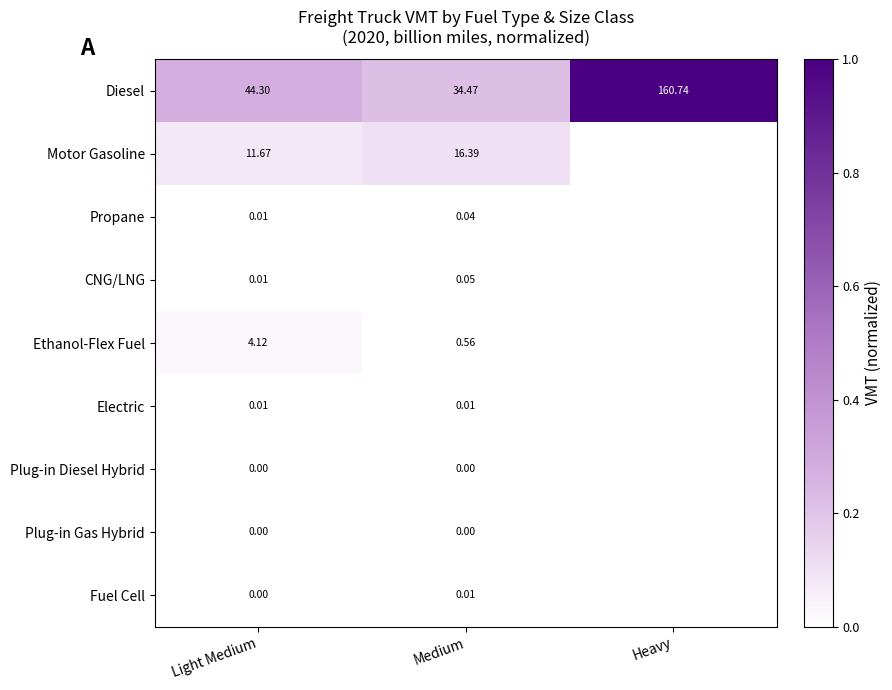

Is the value of Plug-in Gas Hybrid at Light Medium greater than the value of Motor Gasoline at Light Medium?

No